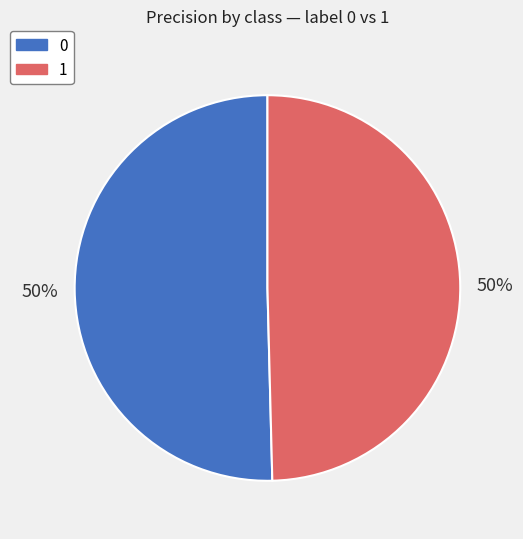

To the nearest percent, what percentage of the pie is 1?

50%